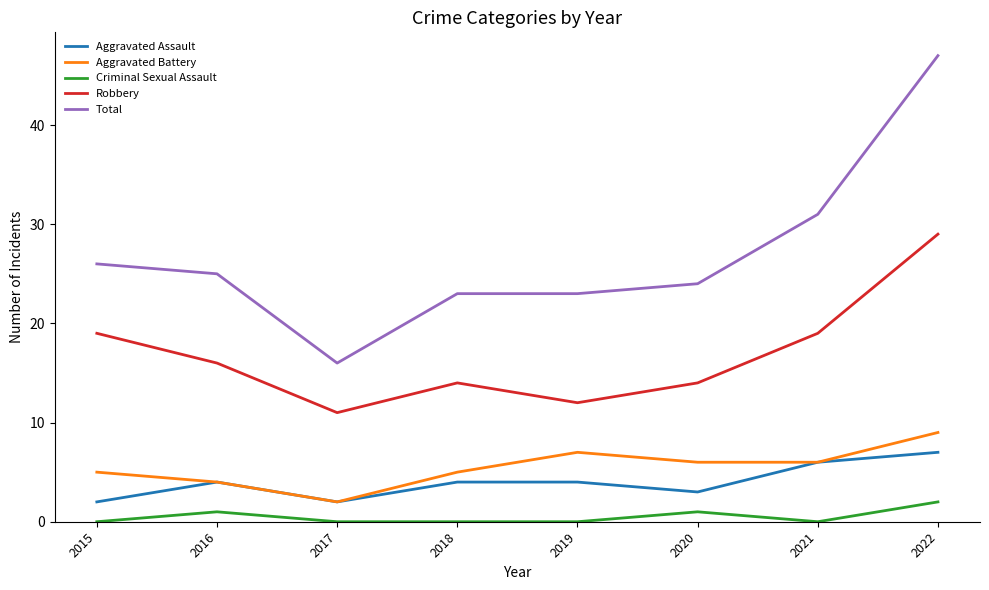

How many Aggravated Battery values are between 5 and 7?

5